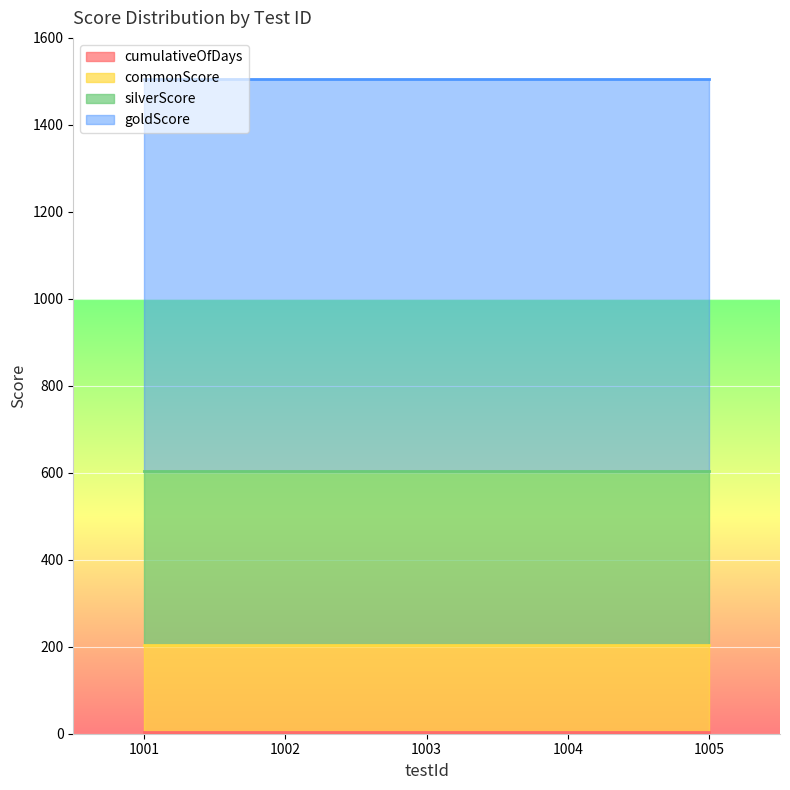

Between 1001 and 1005, which is larger?

1001